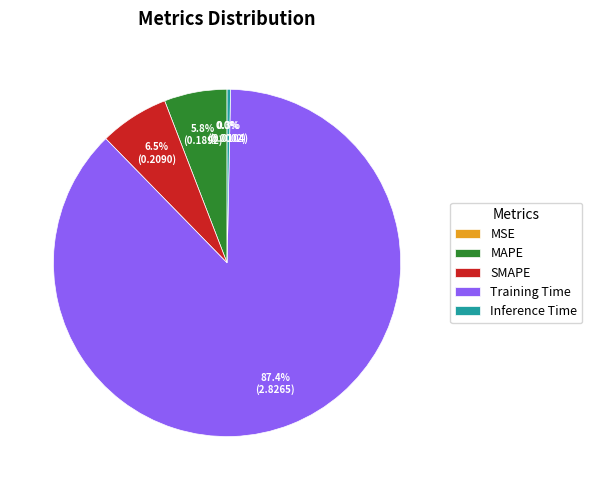

The SMAPE slice represents 6% of the pie. True or false?

True